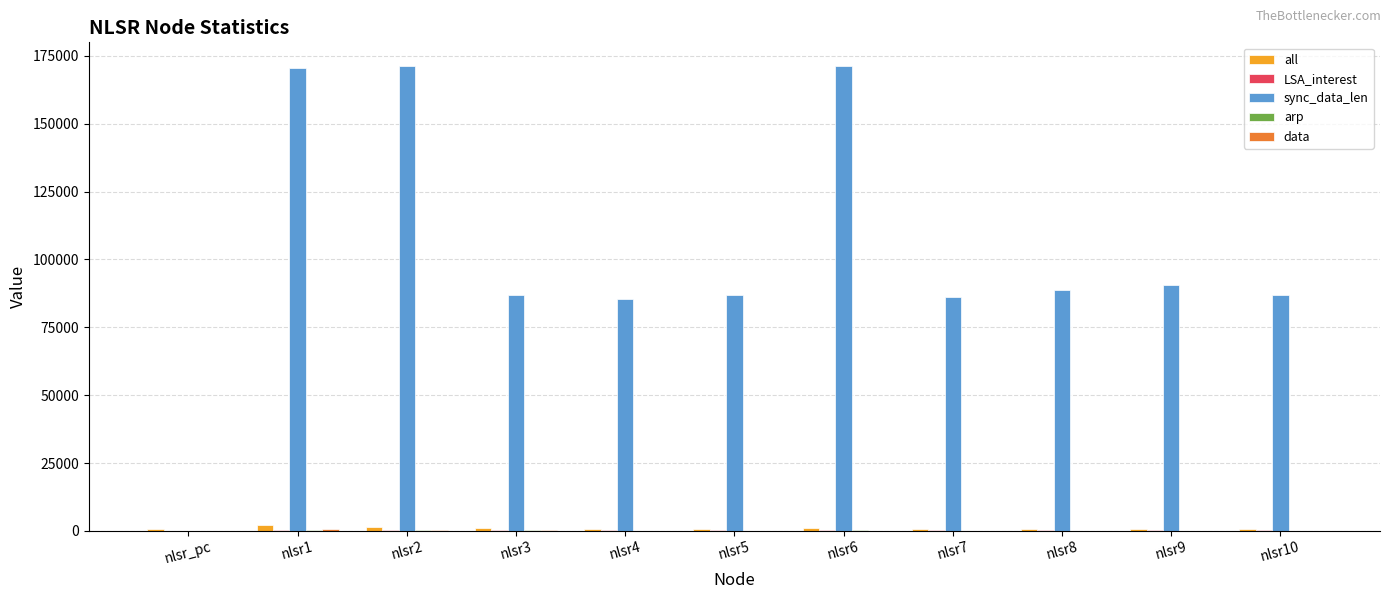

What is the greatest value displayed?

171461